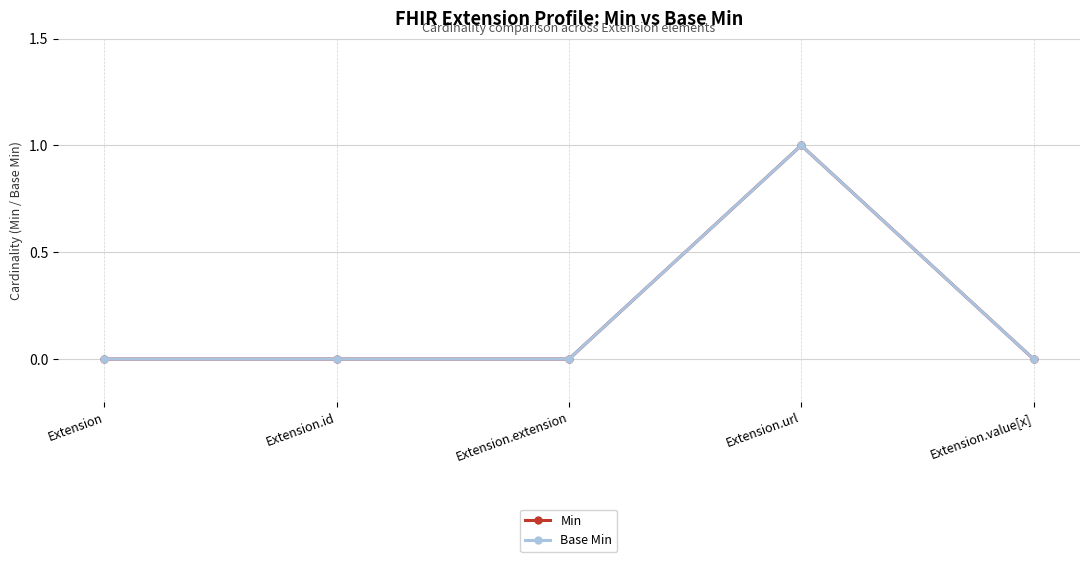

Does the chart have visible grid lines?

Yes